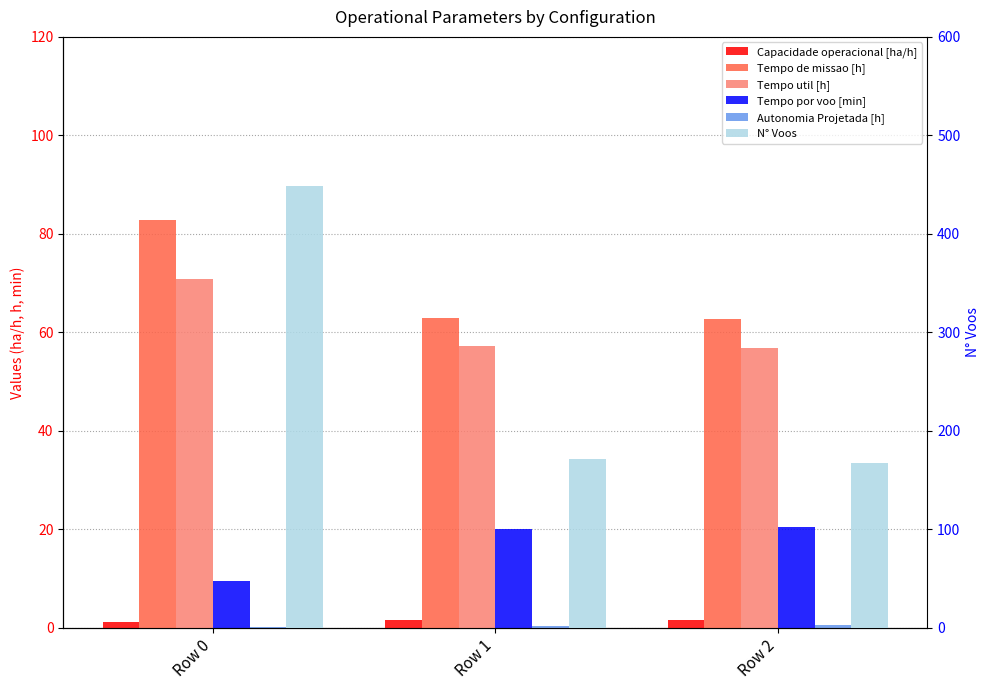

Is it true that Tempo de missao [h] equals 82.8 at Row 0?

True